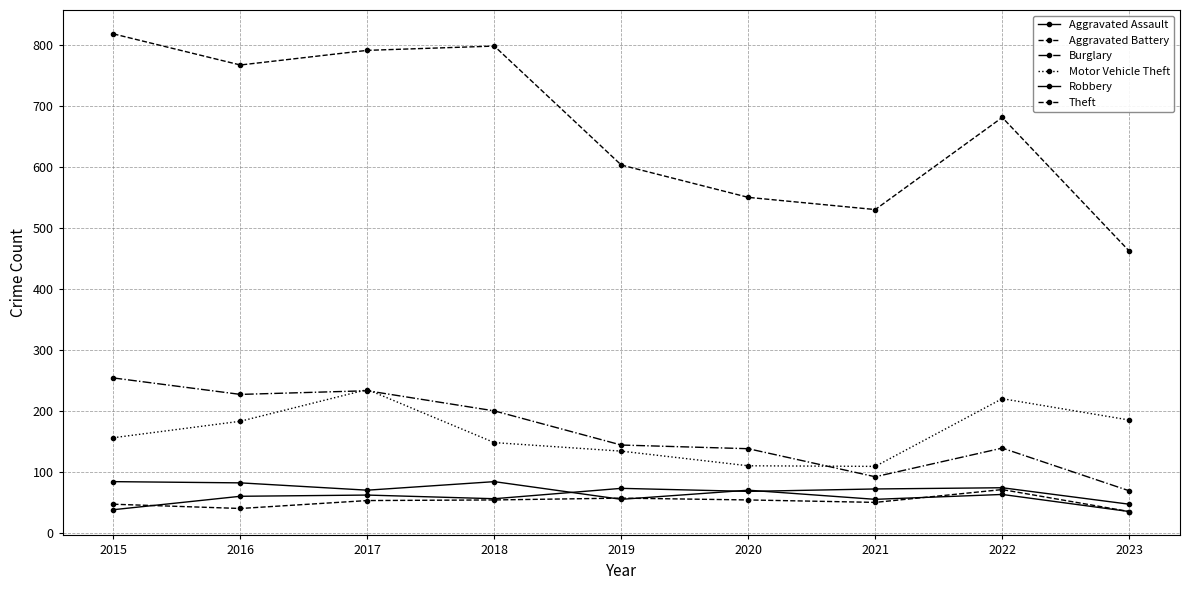

Count the number of categories in the chart.

9